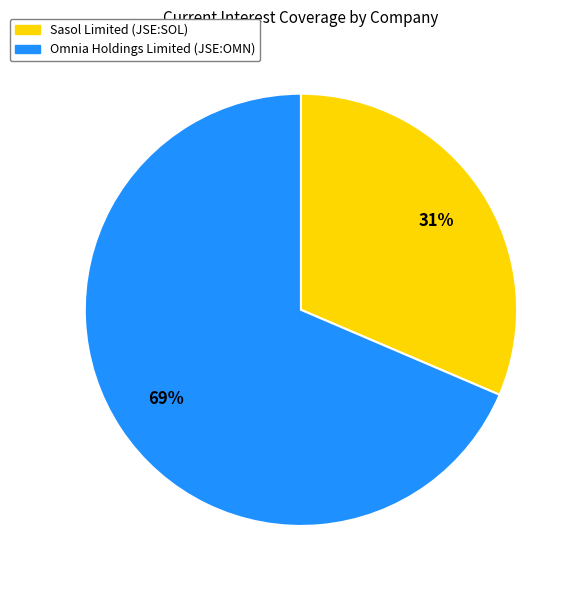

Rank the categories by value from lowest to highest.

Sasol Limited (JSE:SOL), Omnia Holdings Limited (JSE:OMN)